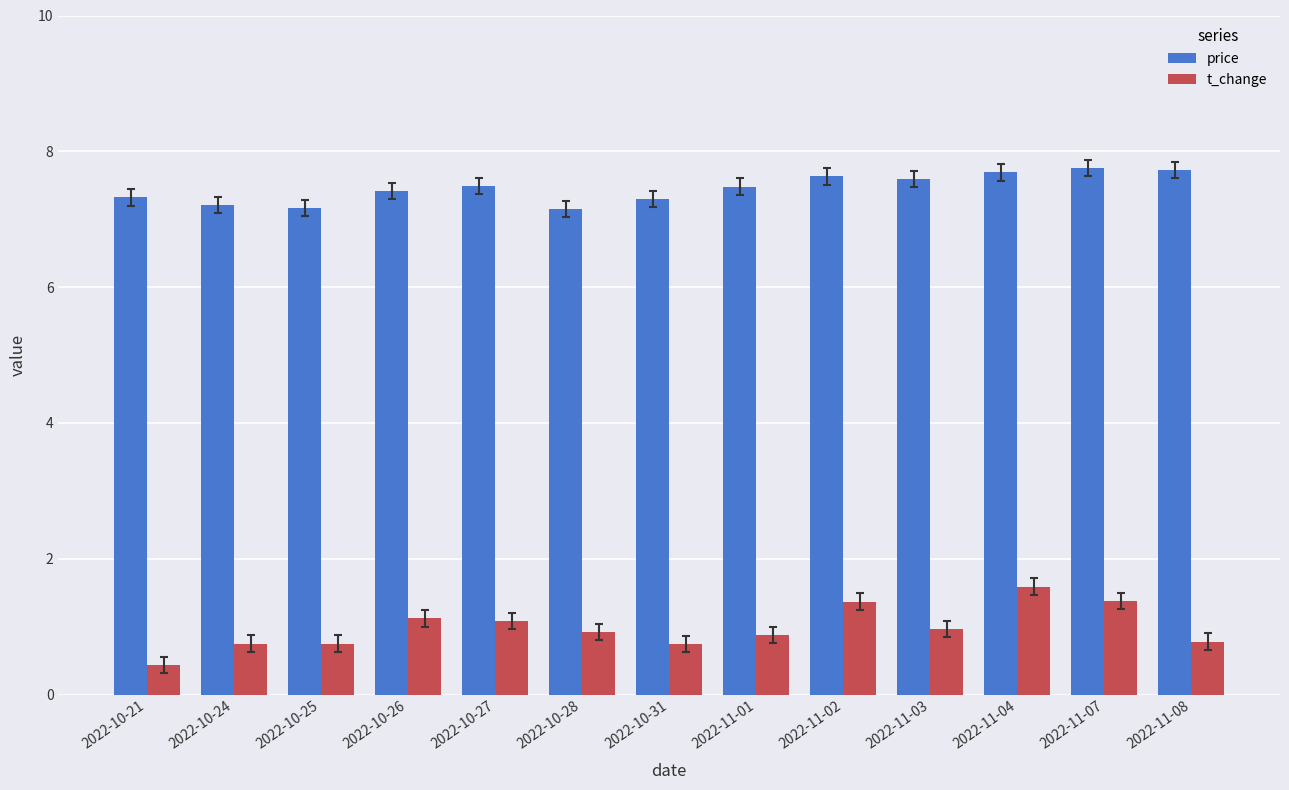

At how many categories does at least one series exceed 3?

13